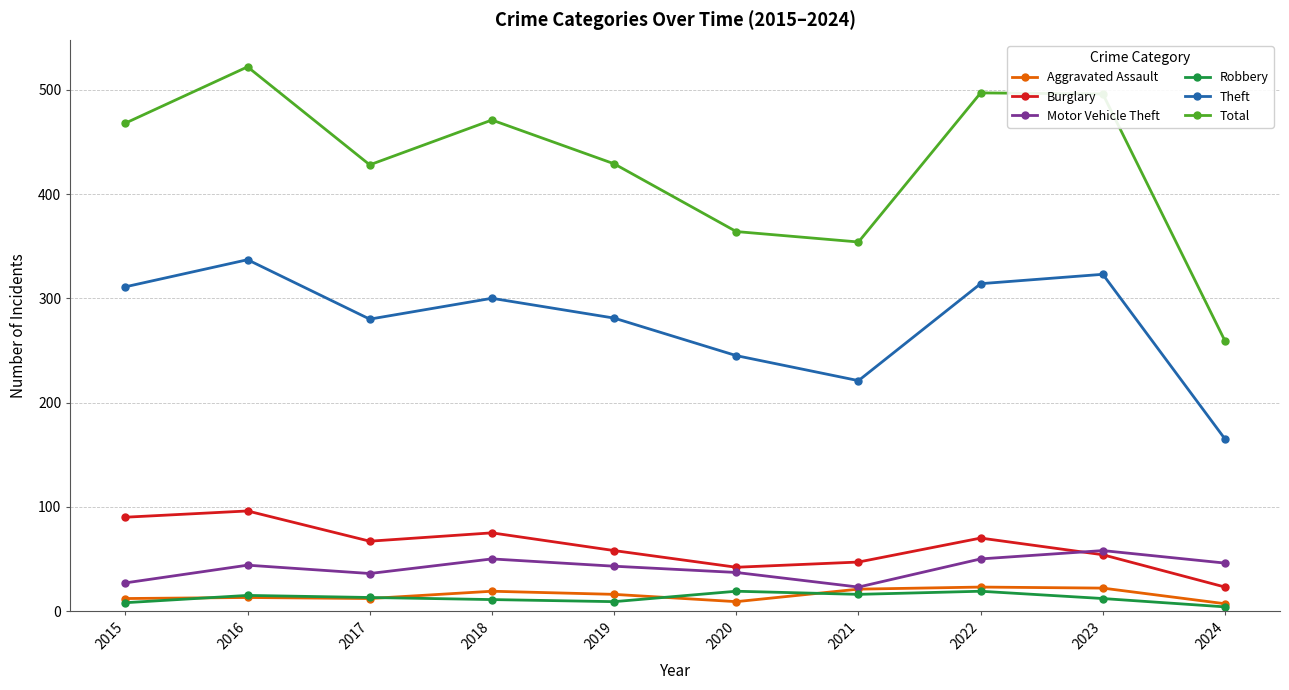

Does the chart have visible grid lines?

Yes